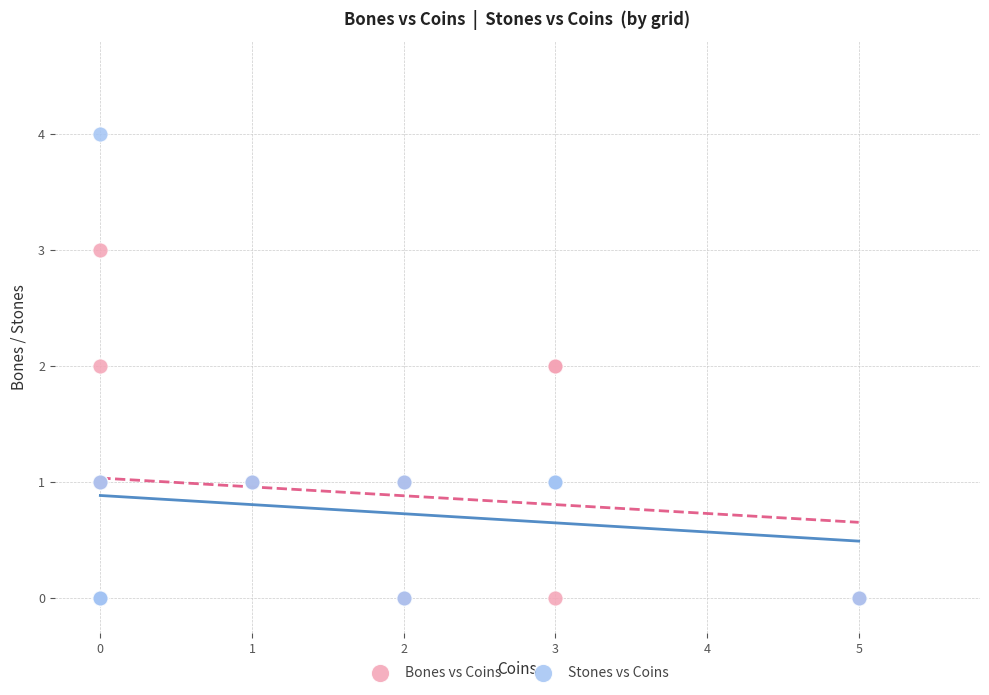

What are all the series names shown in the legend?

Bones vs Coins, Stones vs Coins